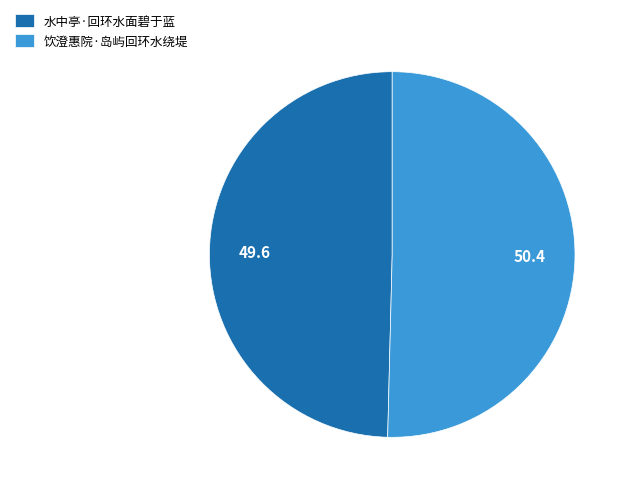

Which category accounts for the majority?

饮澄惠院·岛屿回环水绕堤